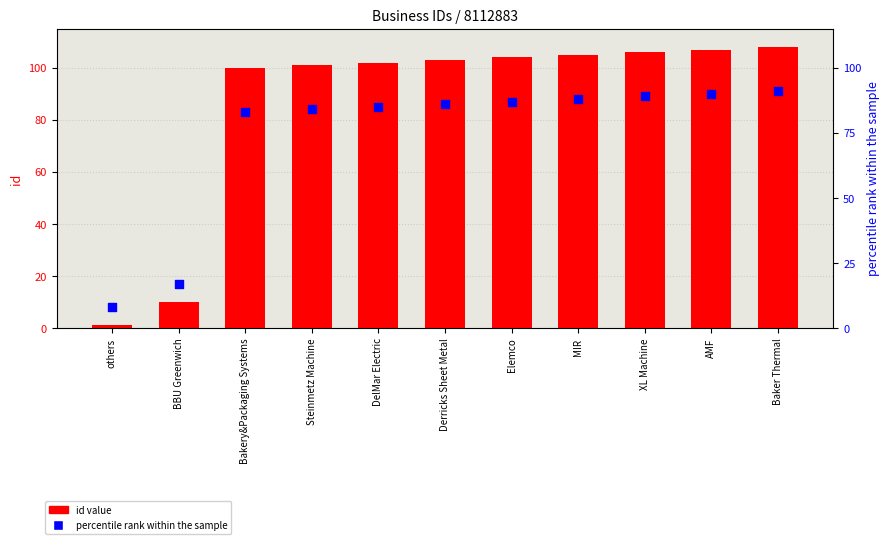

Which series contains the highest Y value?

id value